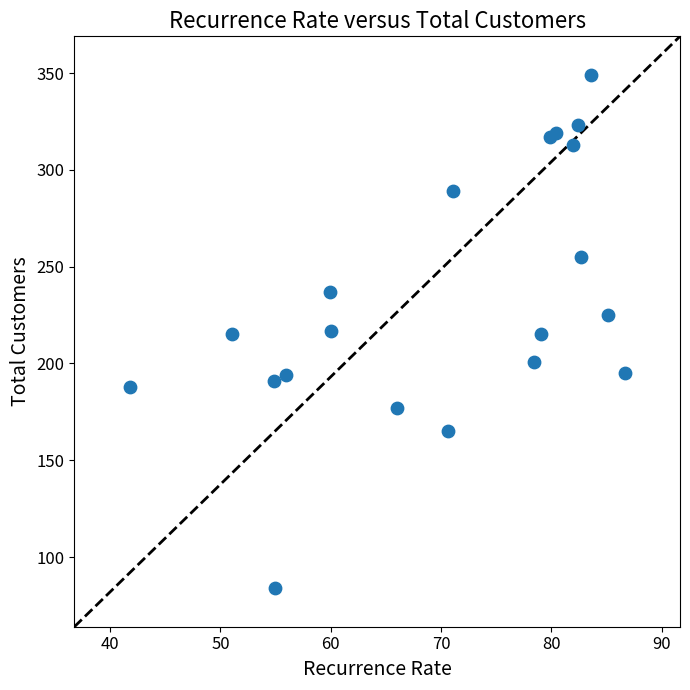

What is the range of Y values (max minus min)?

265